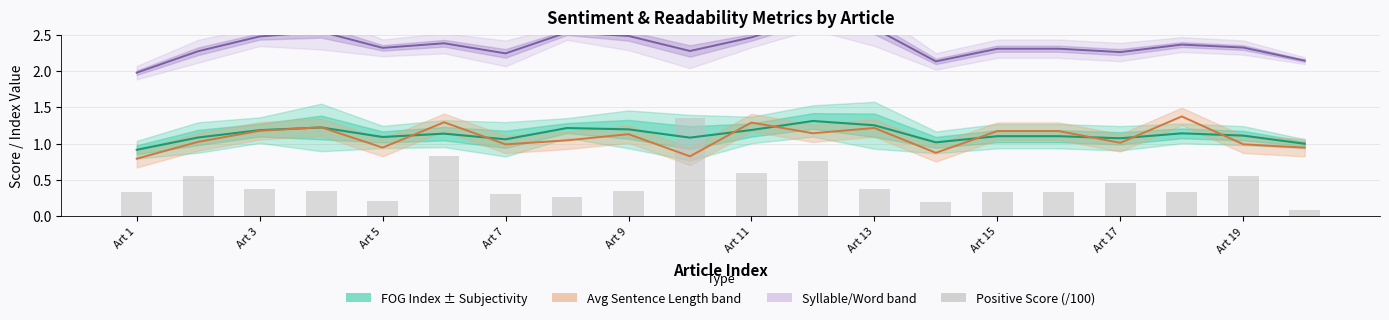

At which label is Syllable Per Word closest to 2?

Art 1